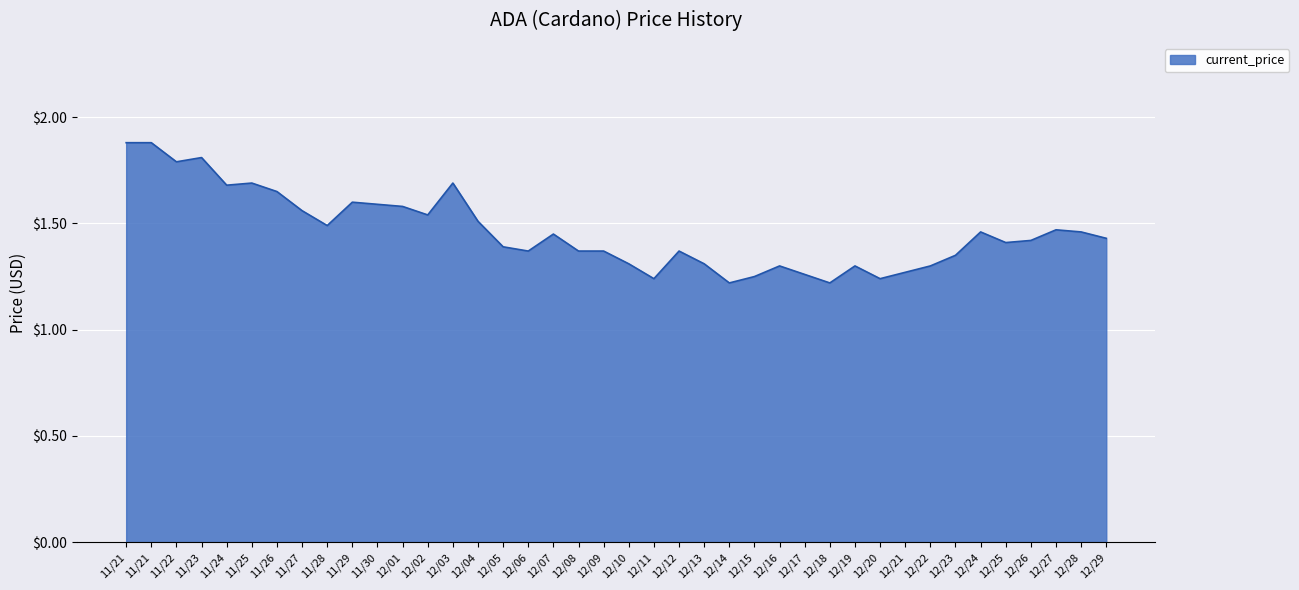

How many lines are shown in the chart?

1